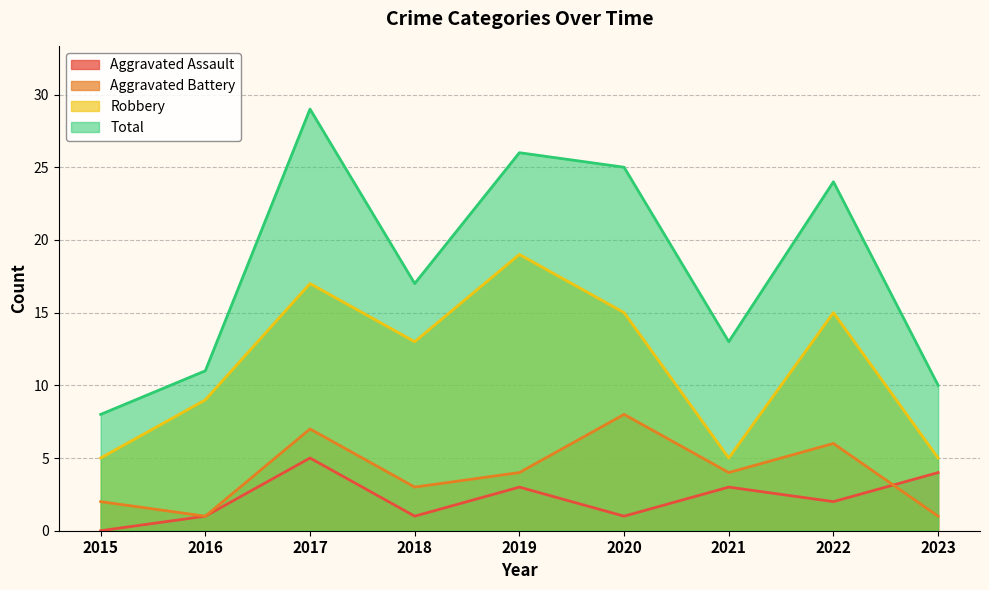

Reading right to left, extract all data points from this chart.

Aggravated Assault: 2023=4	2022=2	2021=3	2020=1	2019=3	2018=1	2017=5	2016=1	2015=0
Aggravated Battery: 2023=1	2022=6	2021=4	2020=8	2019=4	2018=3	2017=7	2016=1	2015=2
Robbery: 2023=5	2022=15	2021=5	2020=15	2019=19	2018=13	2017=17	2016=9	2015=5
Total: 2023=10	2022=24	2021=13	2020=25	2019=26	2018=17	2017=29	2016=11	2015=8